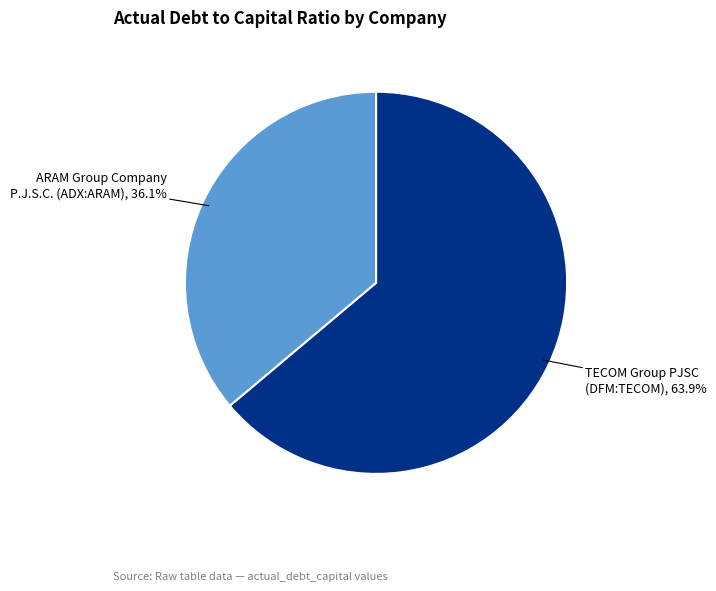

Is there any slice that represents more than half of the pie?

Yes